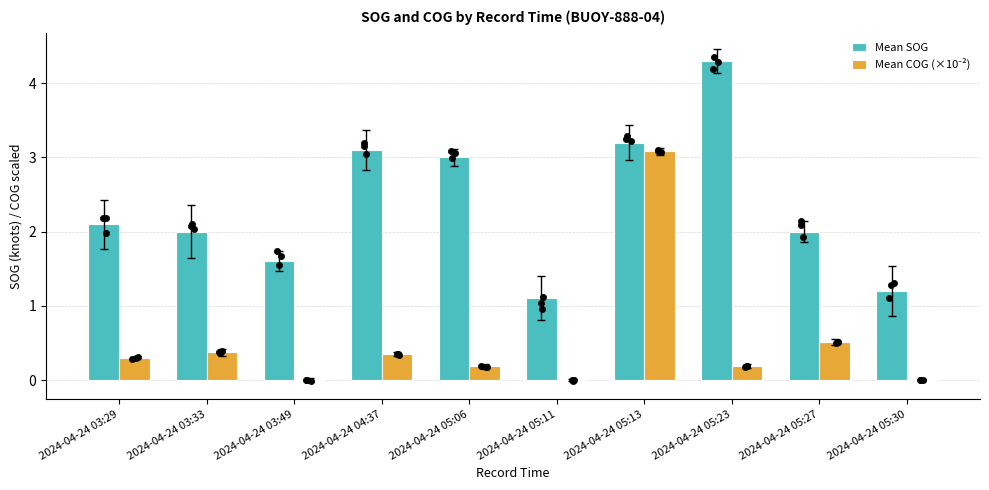

At which category is the sum across all series the highest?

2024-04-24 05:13